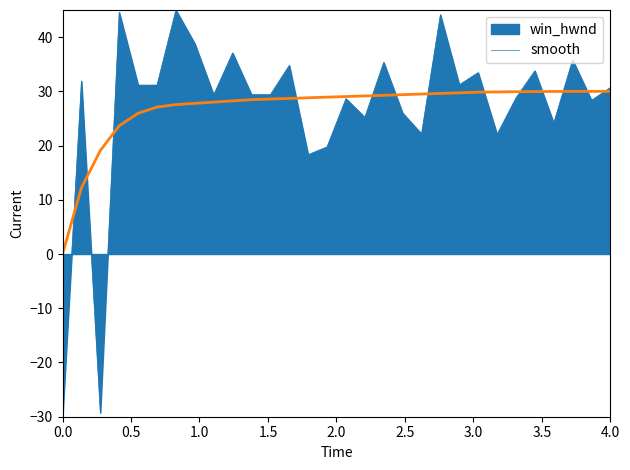

List the series in order of their peak value, lowest first.

smooth, win_hwnd